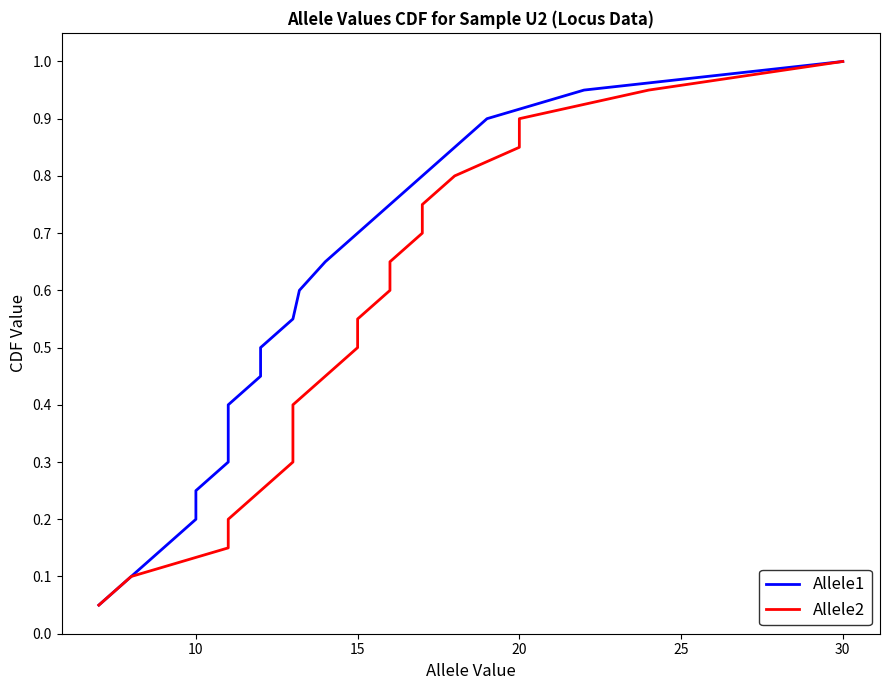

What is the difference between the second highest and minimum values in the Allele2 series?

0.9